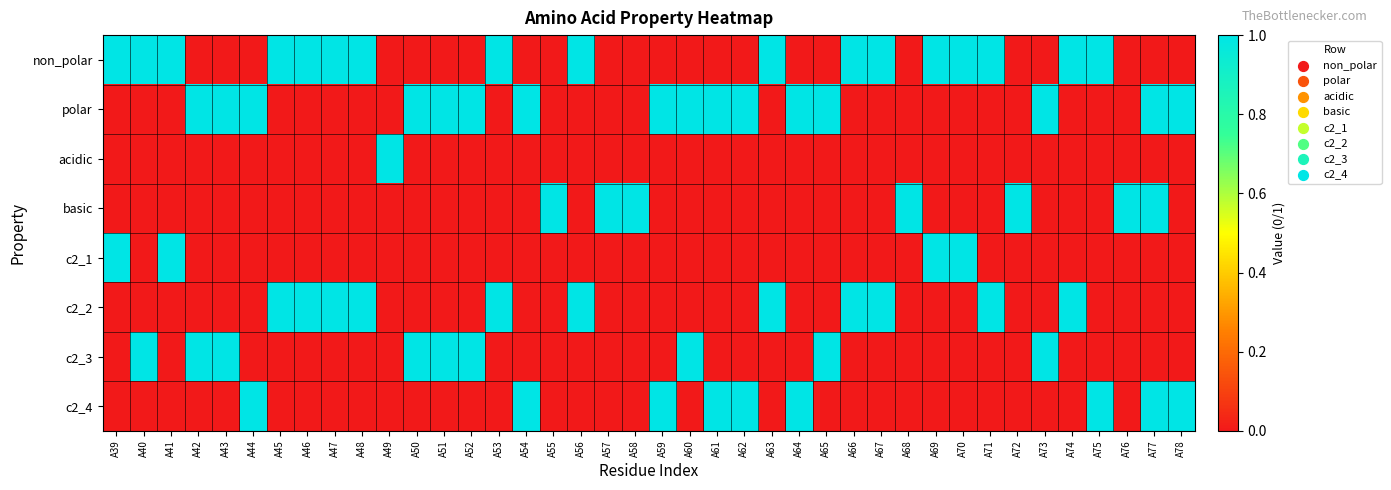

At how many categories does at least one series exceed 0?

40